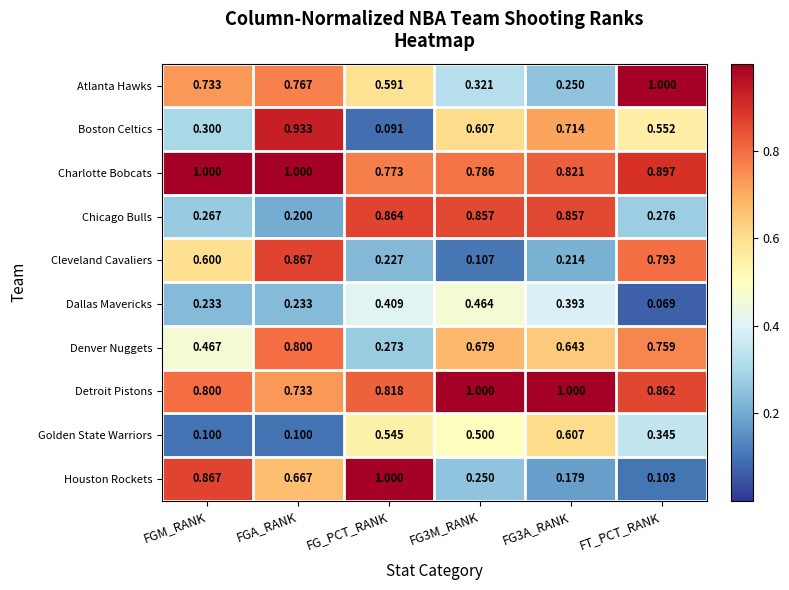

How many series are shown in this chart?

10